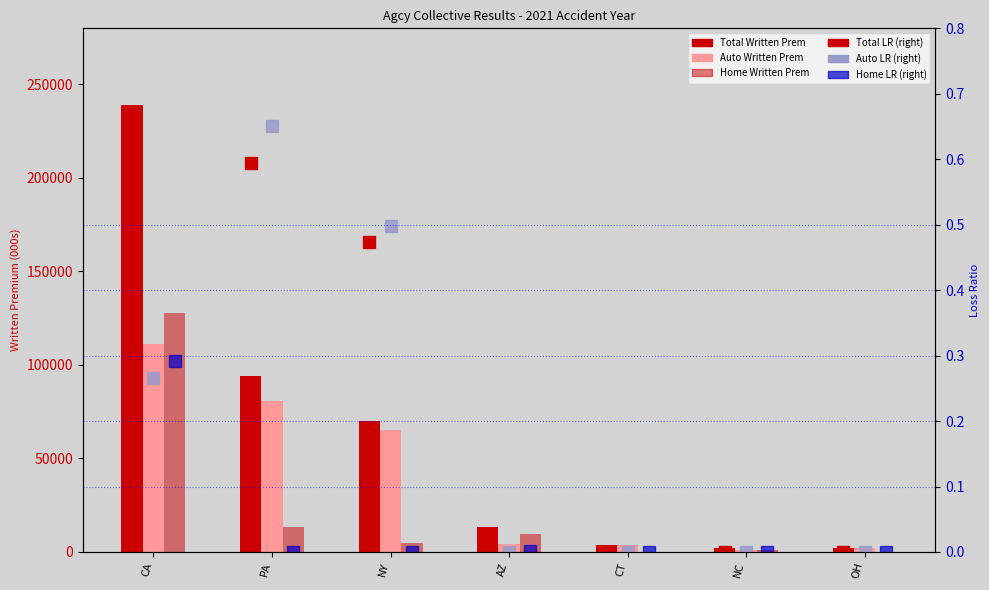

Which series has the largest range (max minus min)?

Total Written Prem